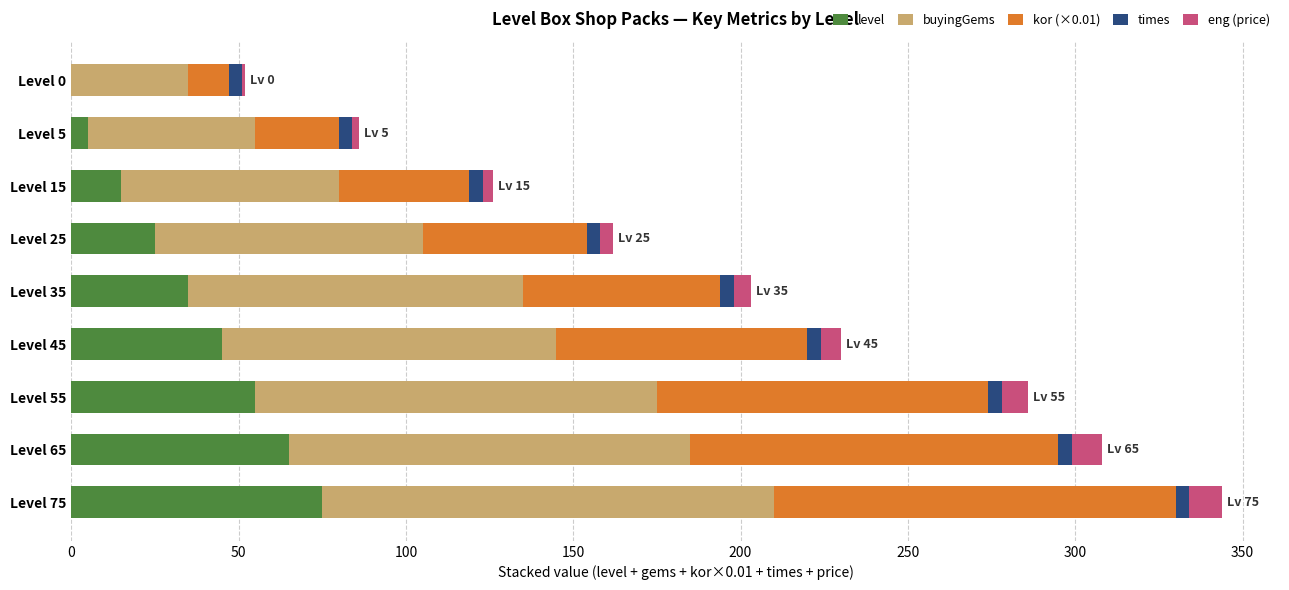

What is the highest value of the level series?

75.0